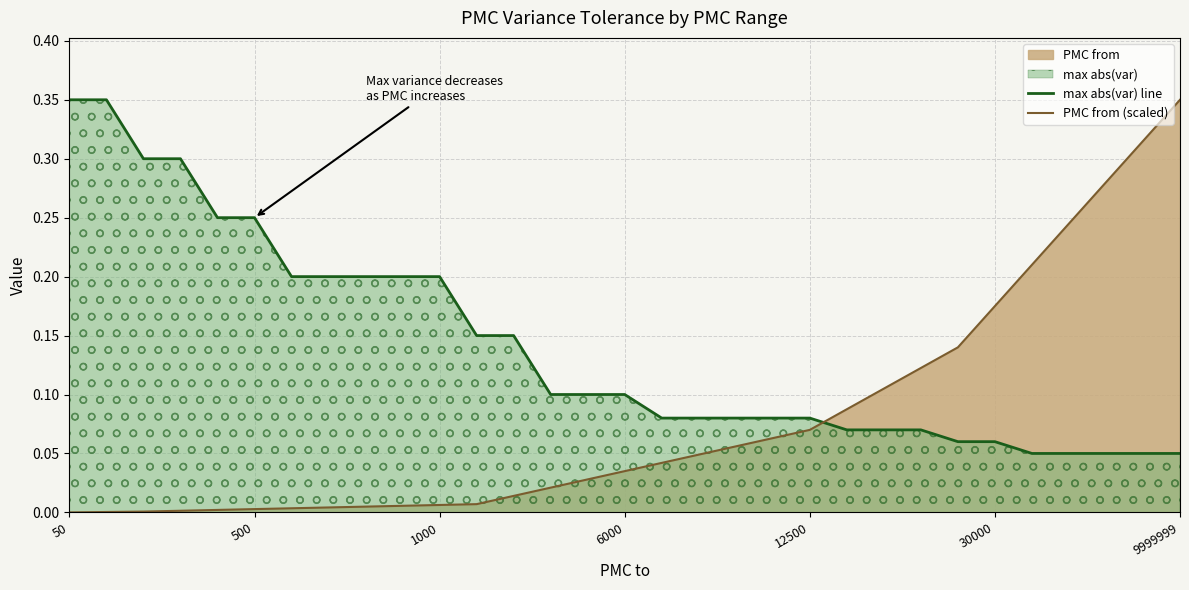

Reading left to right, extract all data points from this chart.

max abs(var) line: 0.3	0.3	0.3	0.3	0.2	0.2	0.2	0.2	0.2	0.2	0.2	0.1	0.1	0.1	0.1	0.1	0.1	0.1	0.1	0.1	0.1	0.1	0.1	0.1	0.1	0.1	0.1	0.1	0.1	0.1	0.1
PMC from (scaled): 0.0	0.0	0.0	0.0	0.0	0.0	0.0	0.0	0.0	0.0	0.0	0.0	0.0	0.0	0.0	0.0	0.0	0.0	0.1	0.1	0.1	0.1	0.1	0.1	0.1	0.2	0.2	0.2	0.3	0.3	0.3